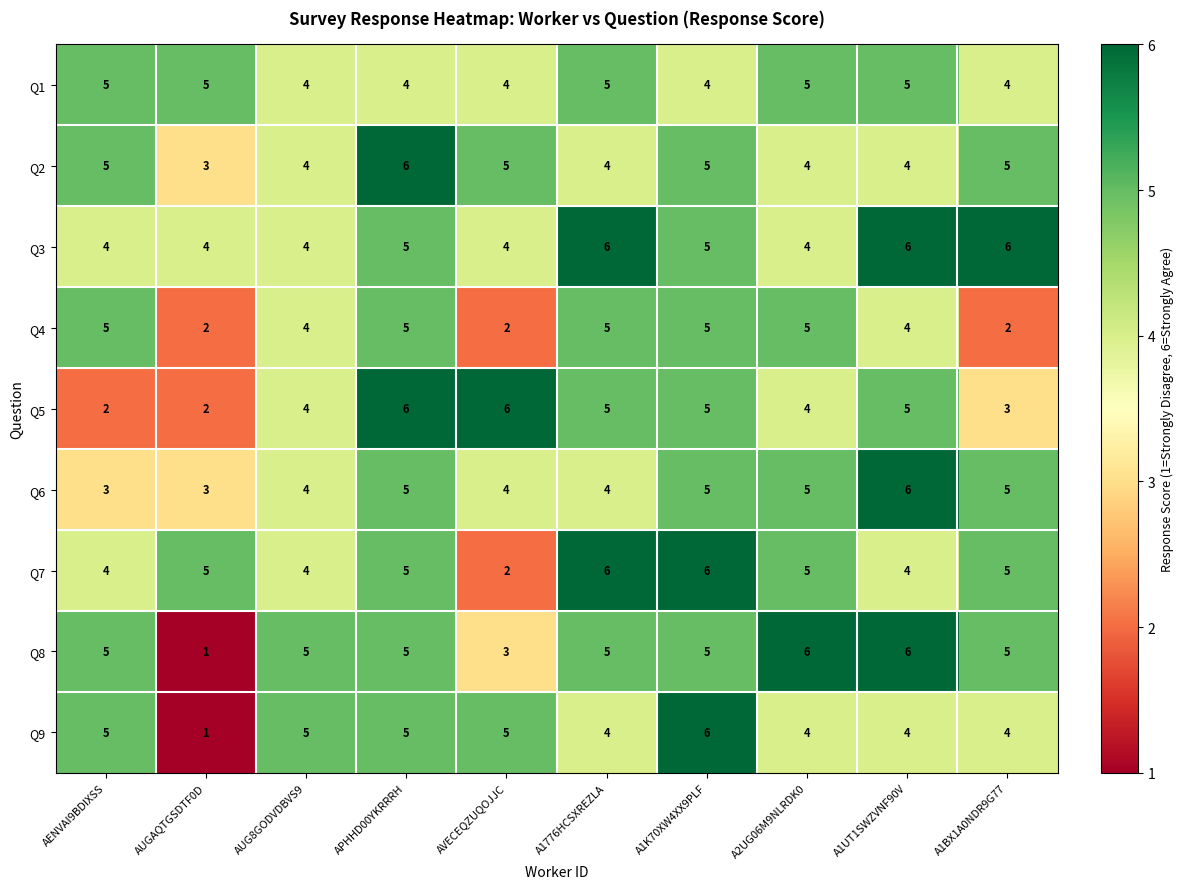

How many values in the Q9 series are below 5?

5